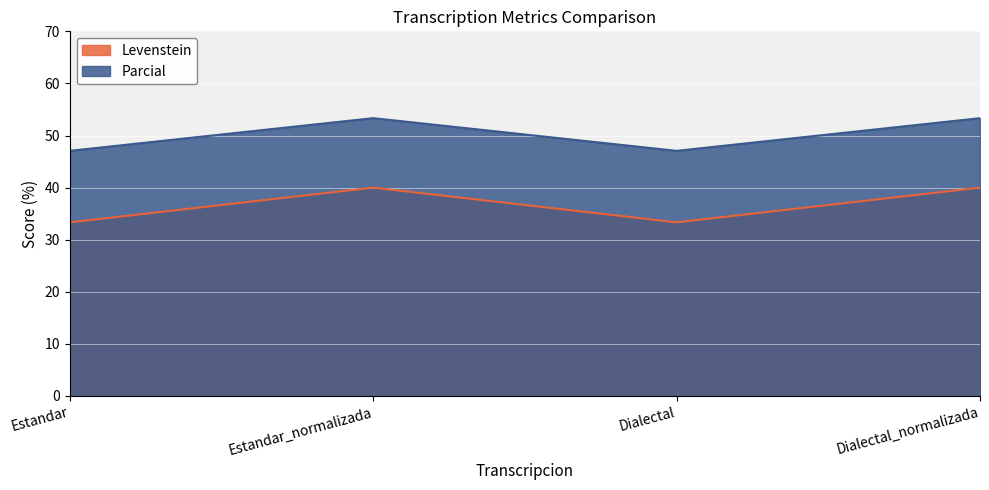

Which series changed the most between Dialectal and Dialectal_normalizada?

Levenstein